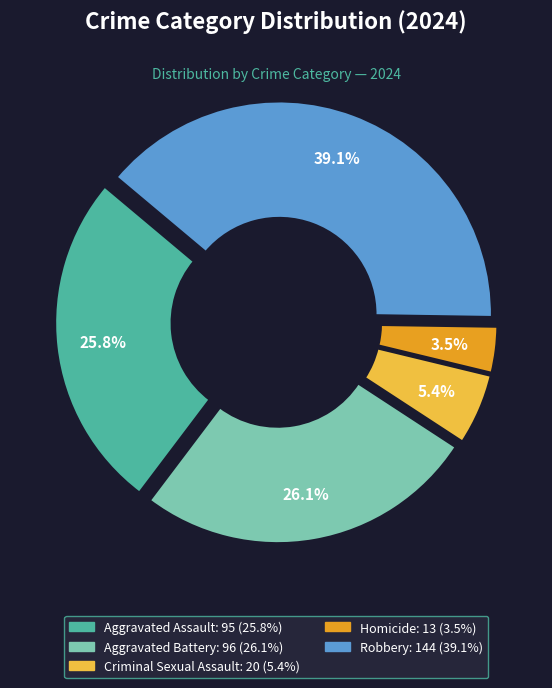

To the nearest percent, what is the average slice percentage?

20%